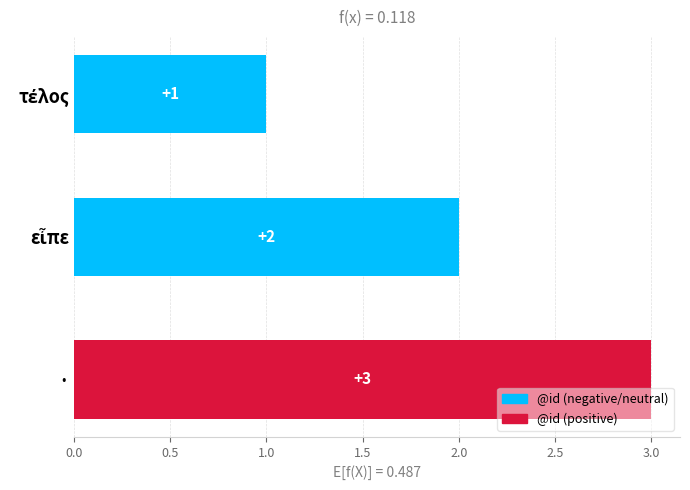

How many bars are there in total?

3